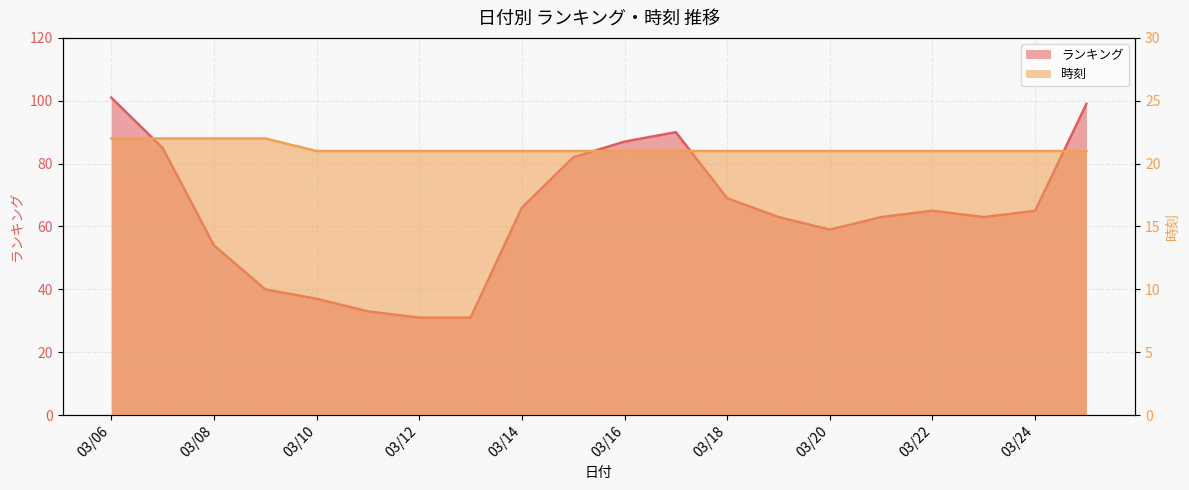

True or false: ランキング has a value of 85 at 2024/03/07.

True